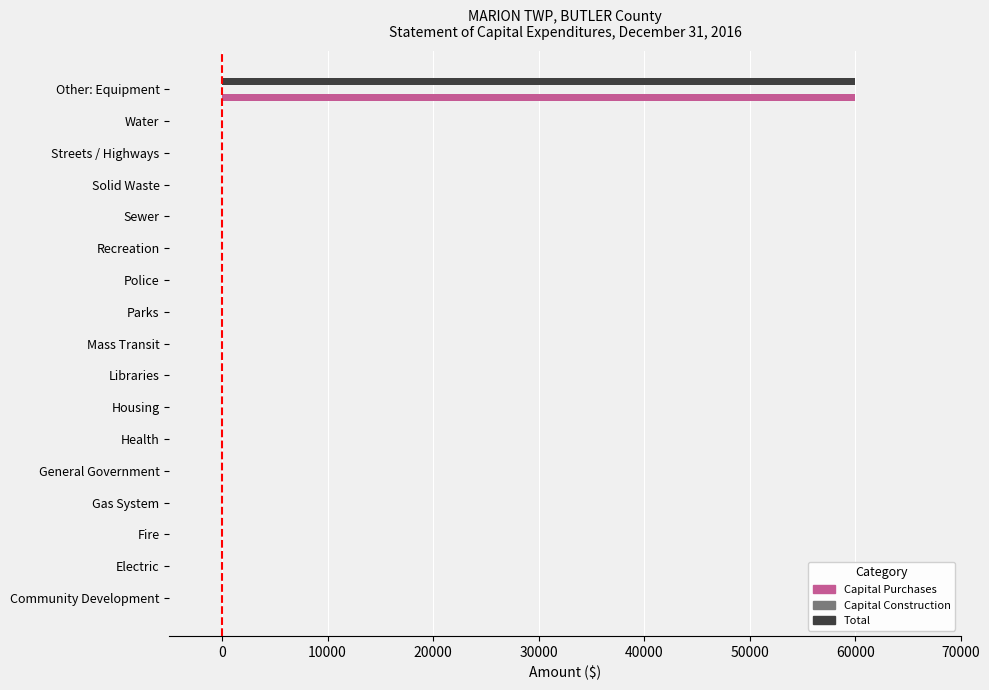

At which category is the sum across all series the highest?

Other: Equipment